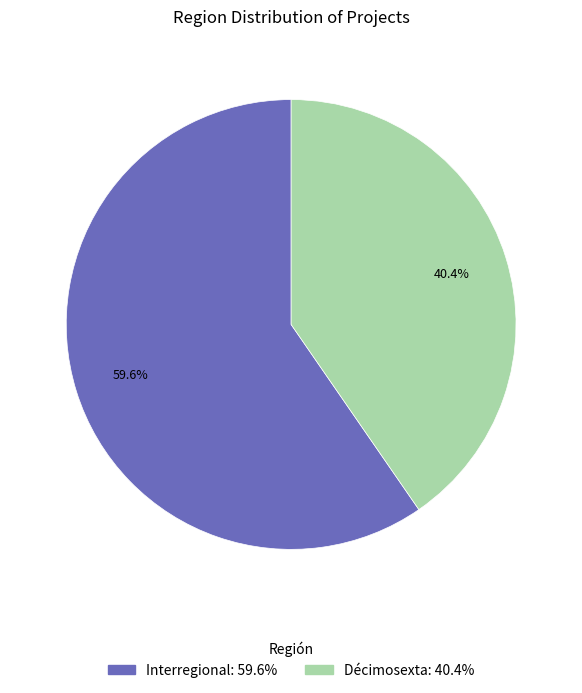

Count the number of slices in the pie.

2